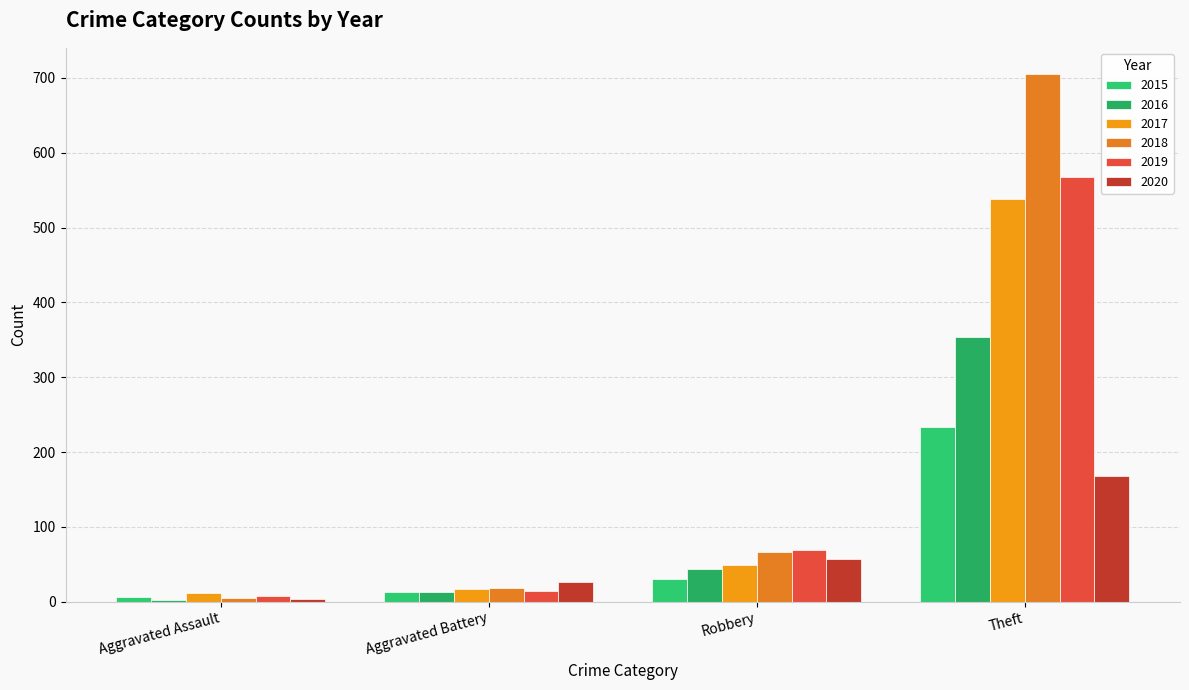

At which category is the sum across all series the highest?

Theft